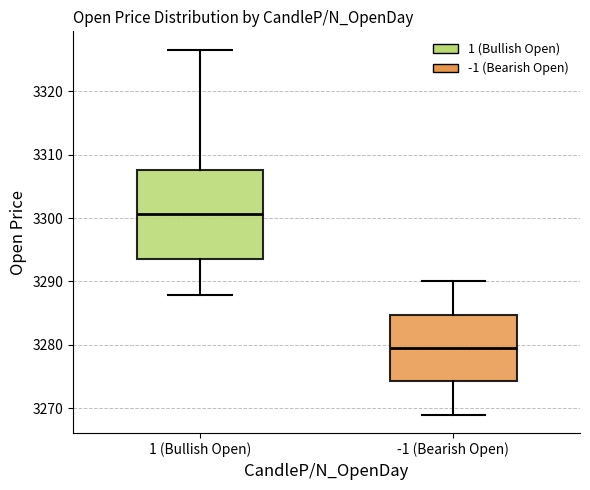

Which box is the tallest, from its lower edge to its upper edge?

1 (Bullish Open)